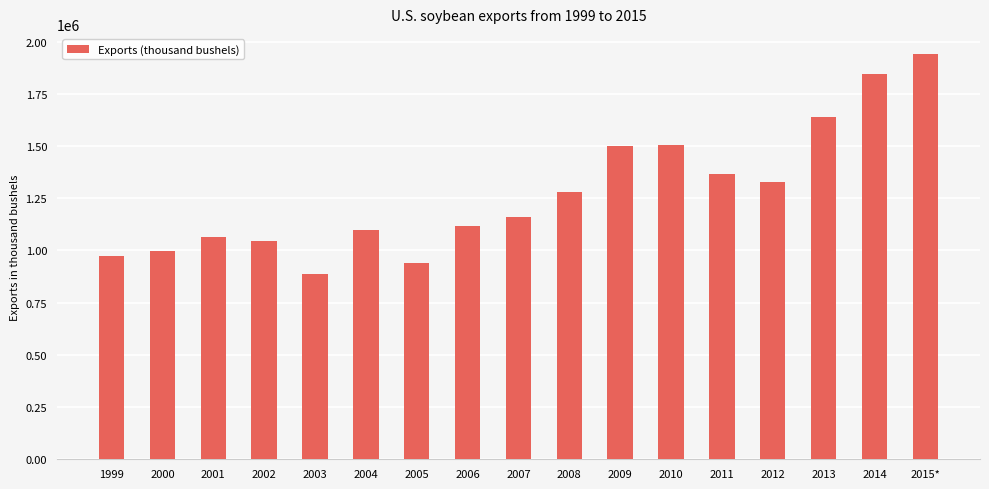

Read the value at 2001.

1063651